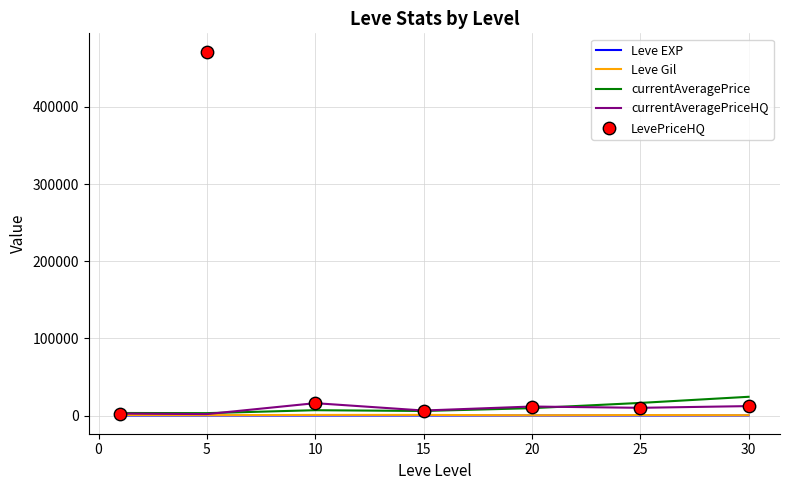

Which series has the widest spread of Y values?

LevePriceHQ